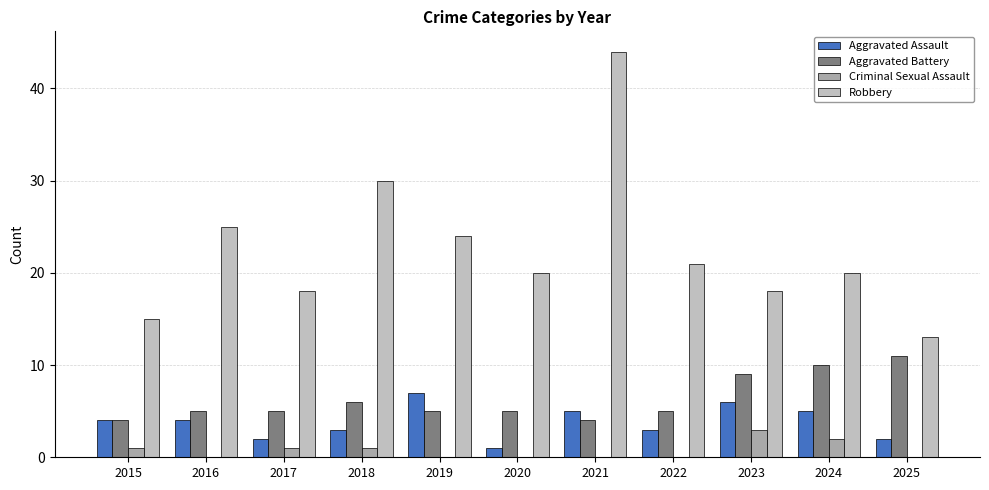

What are all the series names shown in the legend?

Aggravated Assault, Aggravated Battery, Criminal Sexual Assault, Robbery